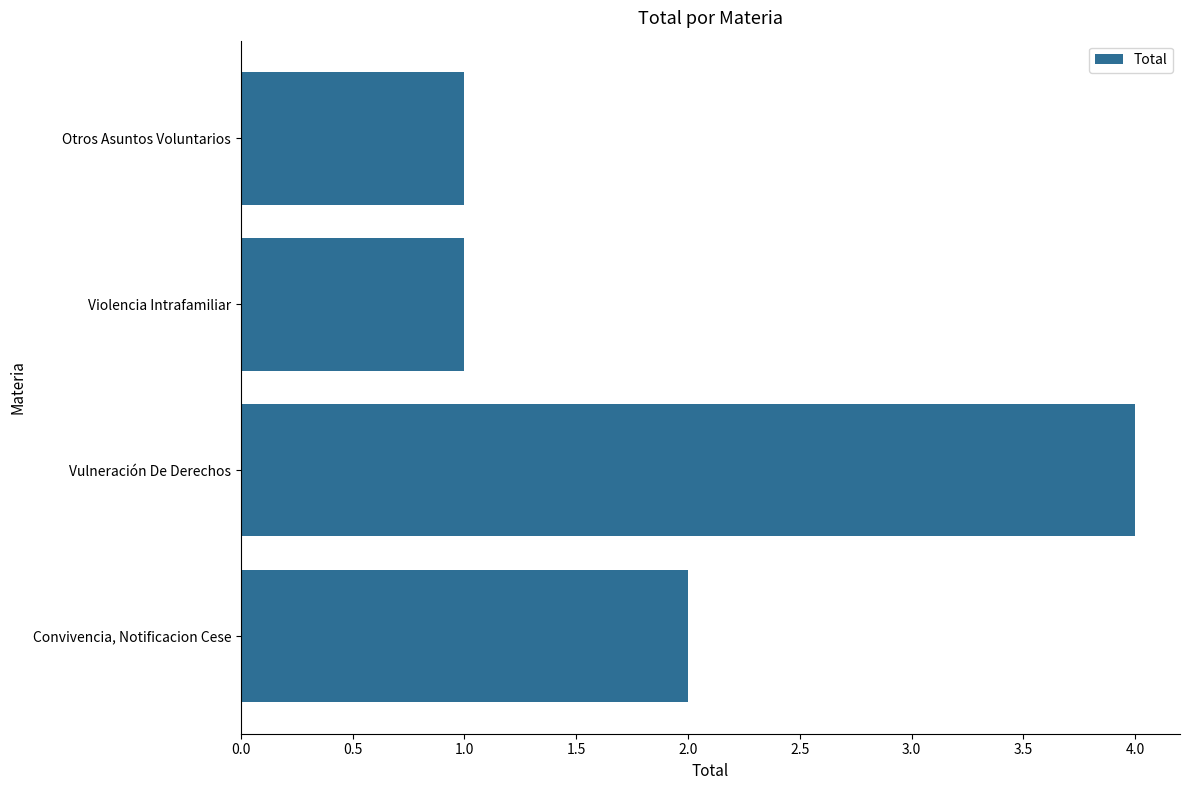

At which label is the value closest to 2?

Convivencia, Notificacion Cese